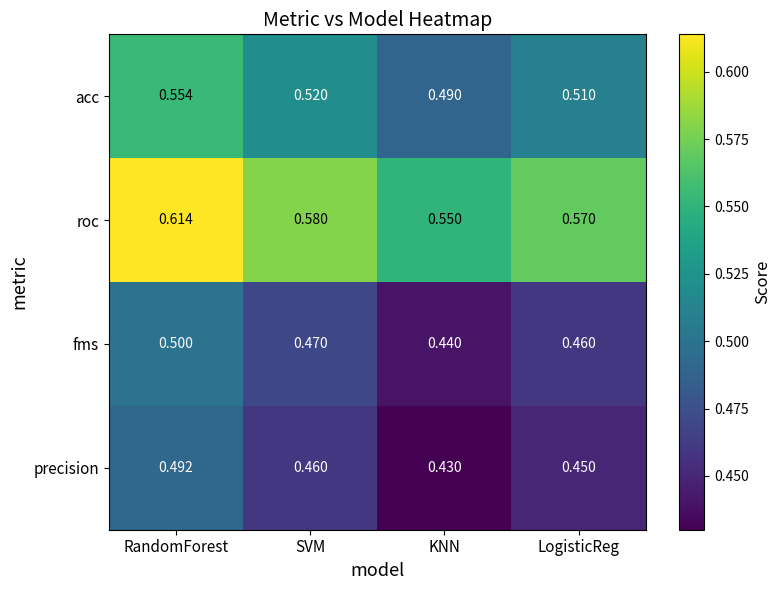

List the series in order of their peak value, highest first.

roc, acc, fms, precision